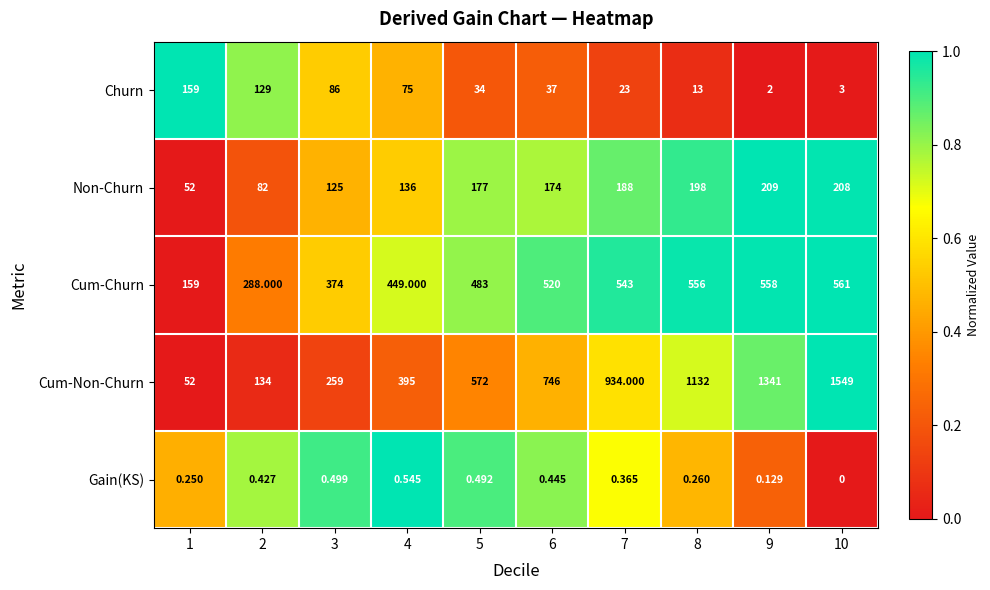

What is the spread (max minus min) of values at 2?

287.6